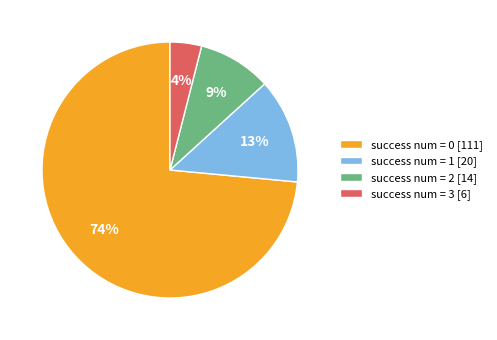

To the nearest percent, what is the difference between the largest and smallest slice percentages?

70%